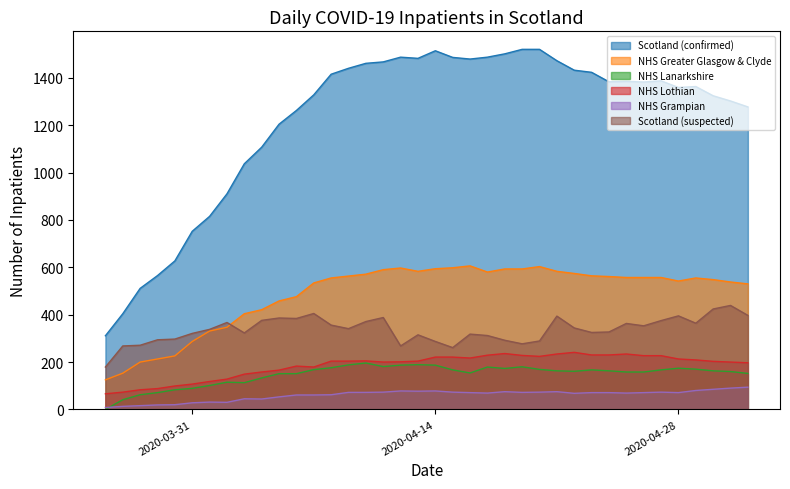

What is the maximum value for NHS Grampian?

94